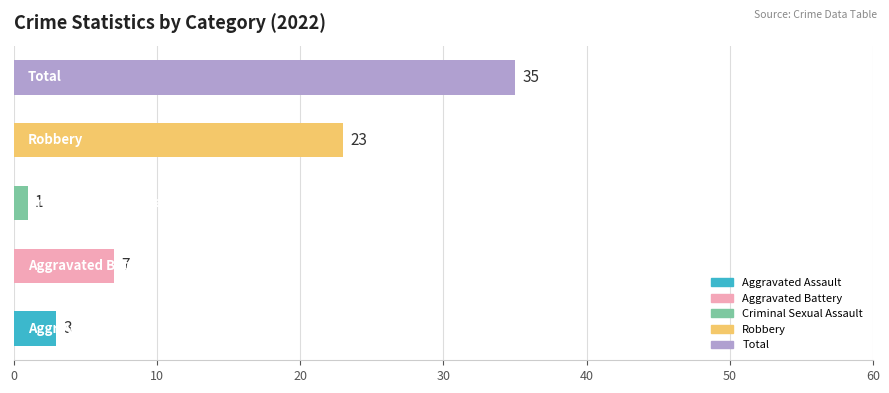

What is the greatest value displayed?

35